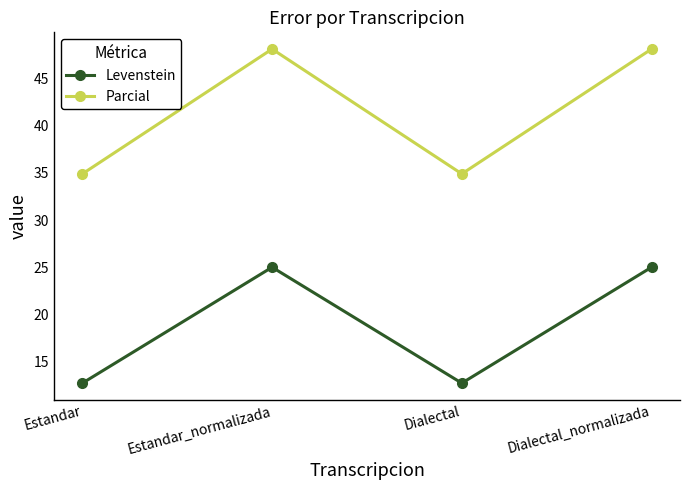

Which series has the largest range (max minus min)?

Parcial